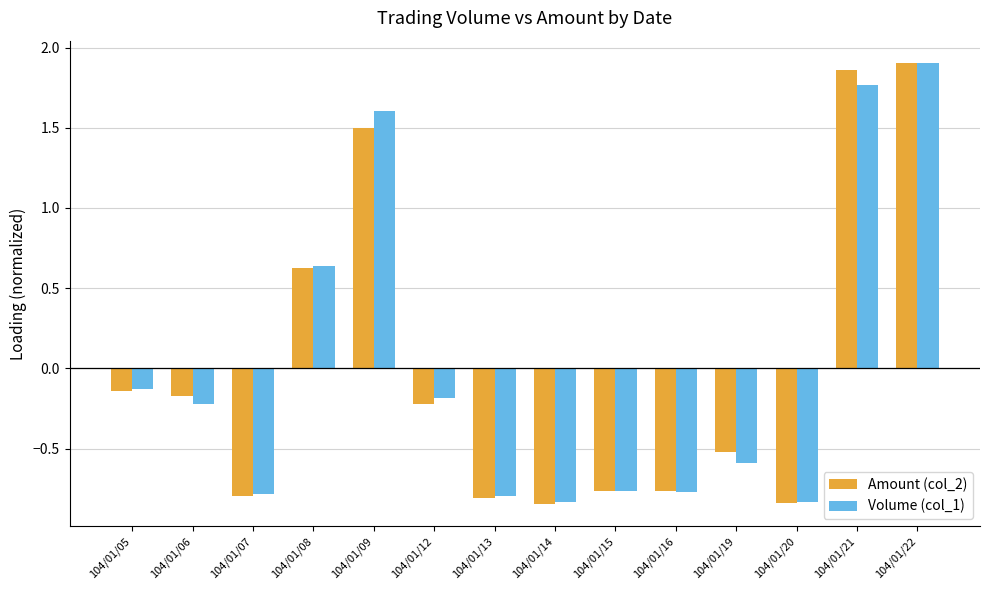

What is the difference between the second highest and minimum values in the Volume (col_1) series?

2.6